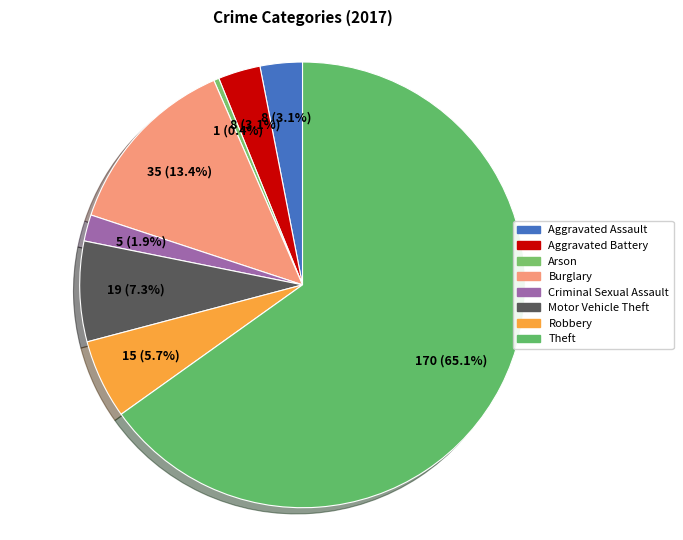

How many slices are in this pie chart?

8